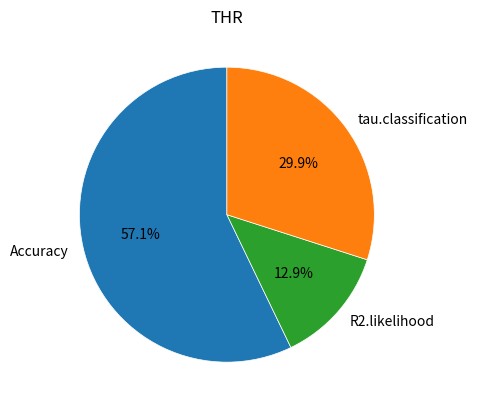

Which has a higher value, tau.classification or Accuracy?

Accuracy